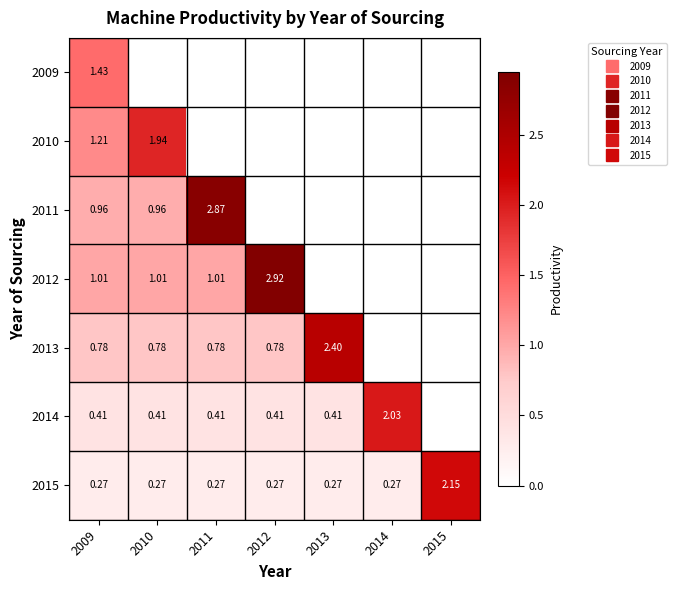

How many data points in 2011 are above 0?

3